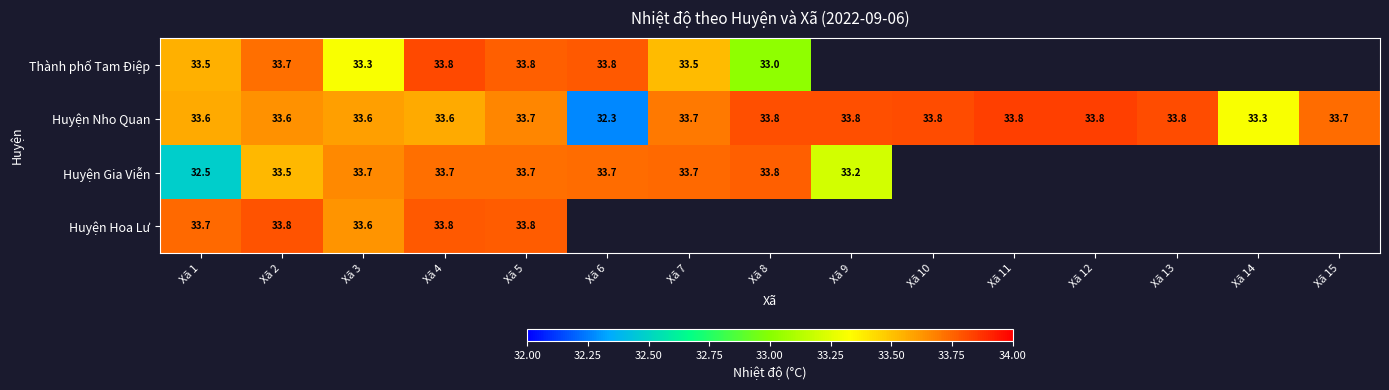

Is the value of Huyện Hoa Lư at Xã 3 greater than the value of Huyện Nho Quan at Xã 8?

No